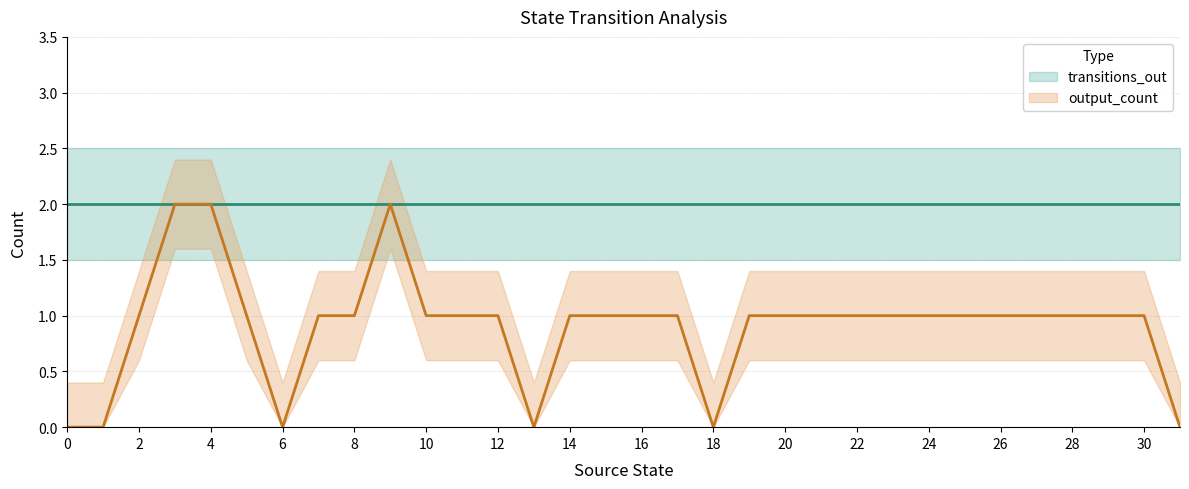

What is the maximum value shown in the chart?

2